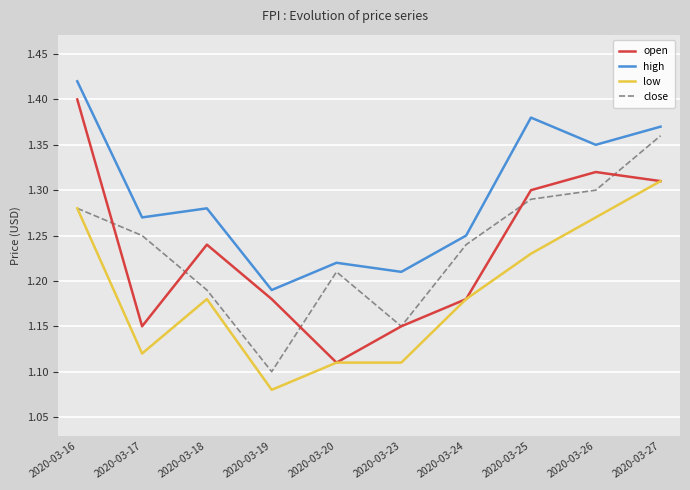

How many interior local valleys does the close series have?

2